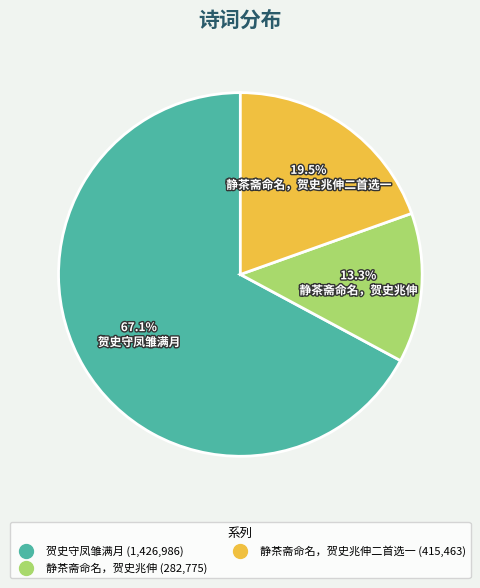

Is there any slice that represents more than half of the pie?

Yes